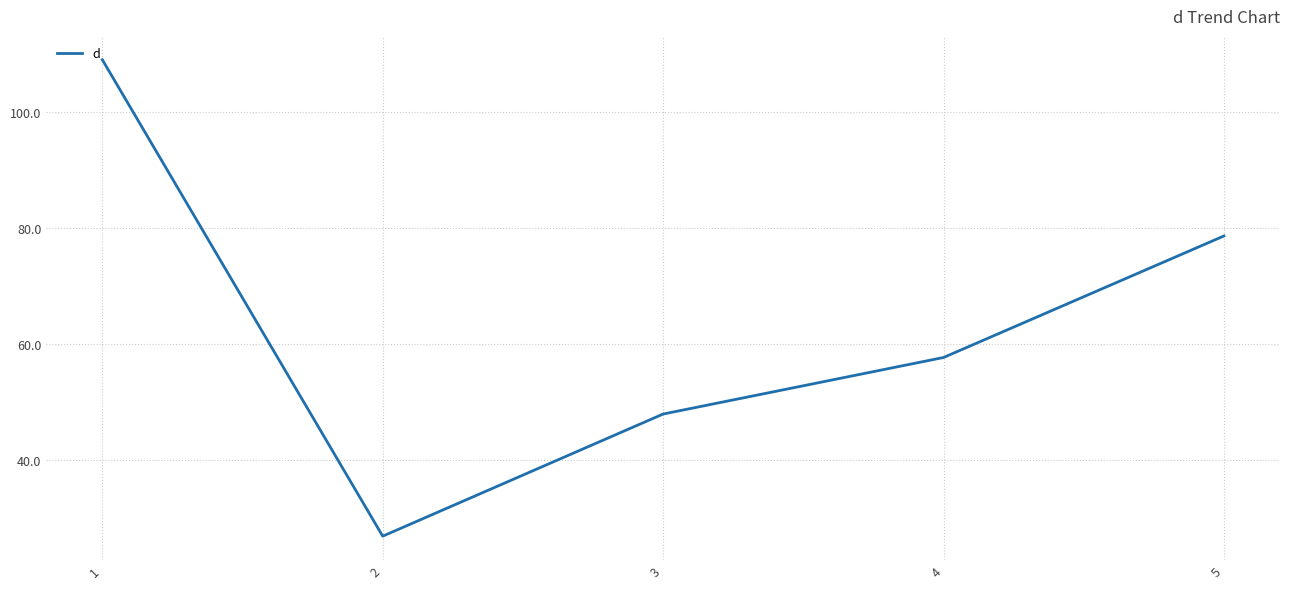

List the labels in order of value, smallest first.

2, 3, 4, 5, 1